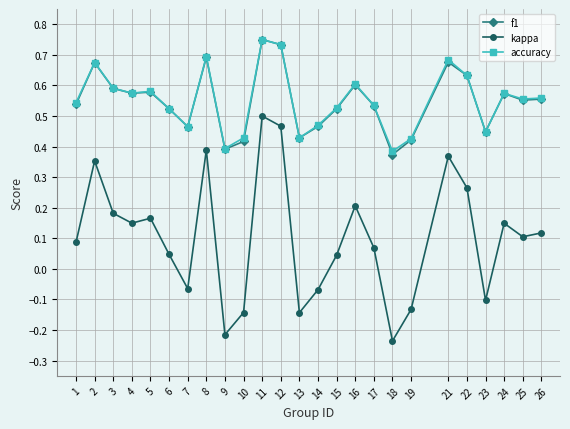

Which series changed the most between 2 and 17?

kappa